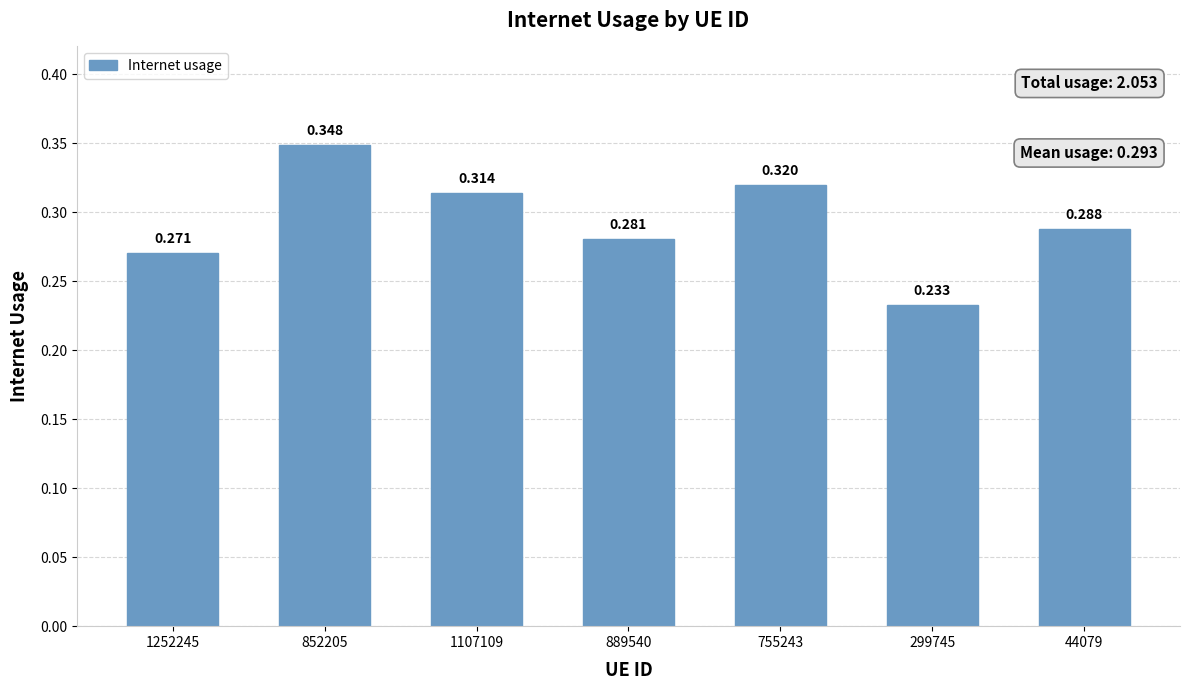

Does the chart contain stacked bars?

No